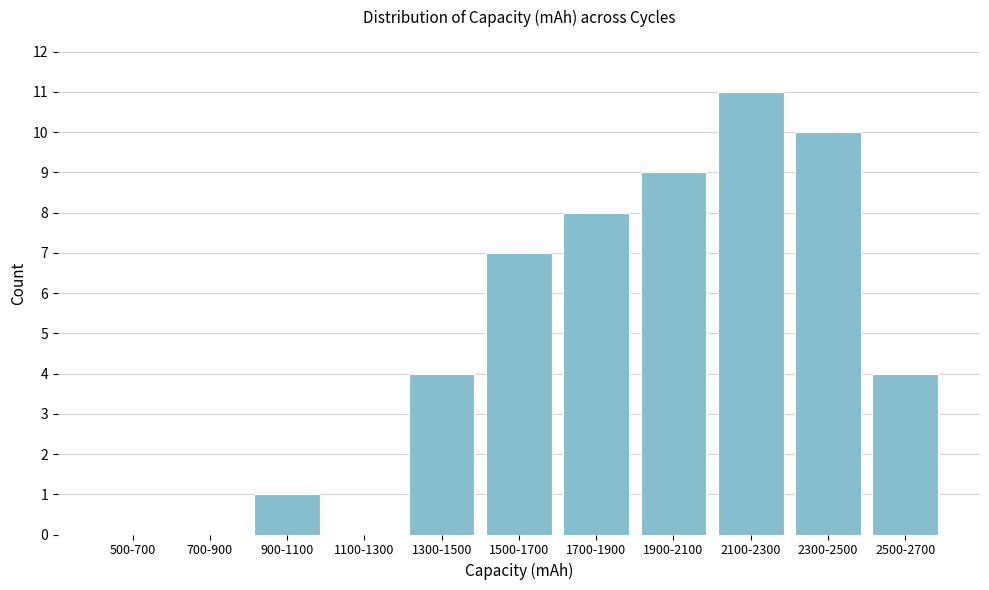

Reading left to right, list all the values displayed in this chart.

500-700=0	700-900=0	900-1100=1	1100-1300=0	1300-1500=4	1500-1700=7	1700-1900=8	1900-2100=9	2100-2300=11	2300-2500=10	2500-2700=4